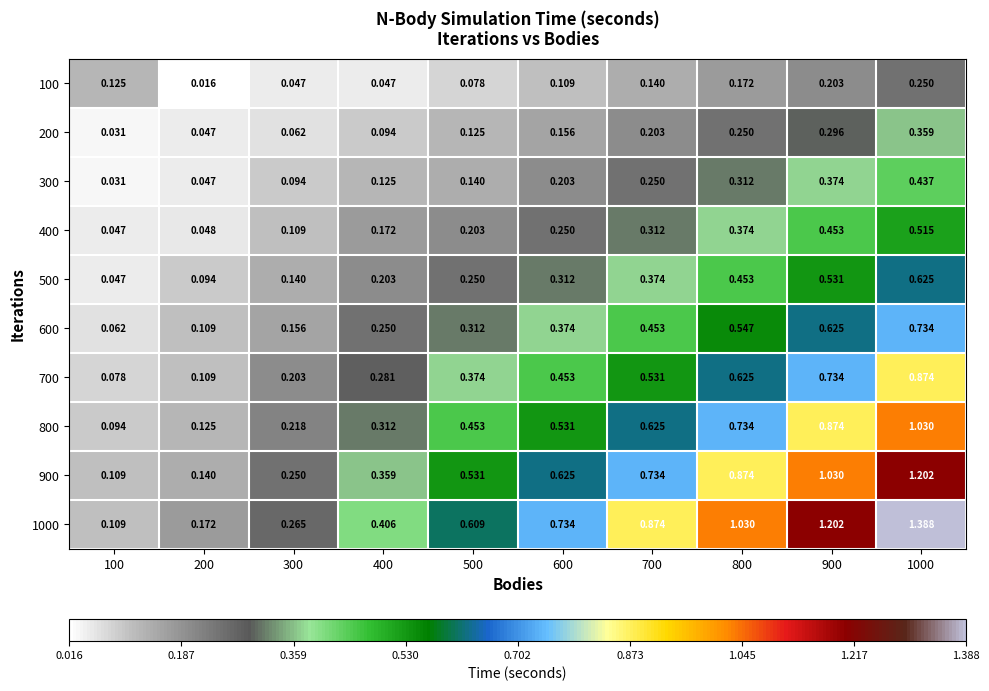

Is the value of 700 at 300 greater than the value of 1000 at 500?

No